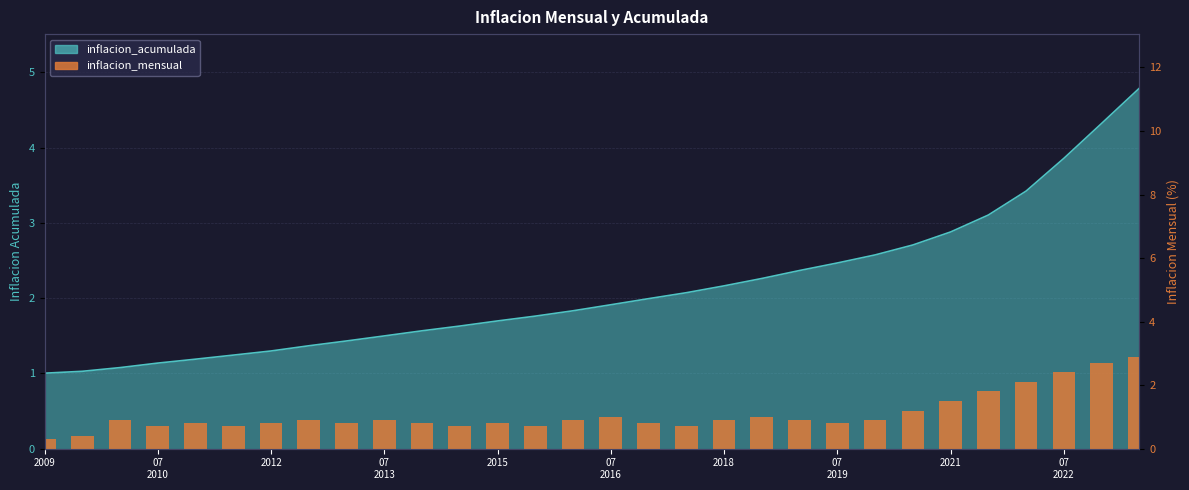

Is it true that the value at 10 is 0.8?

True